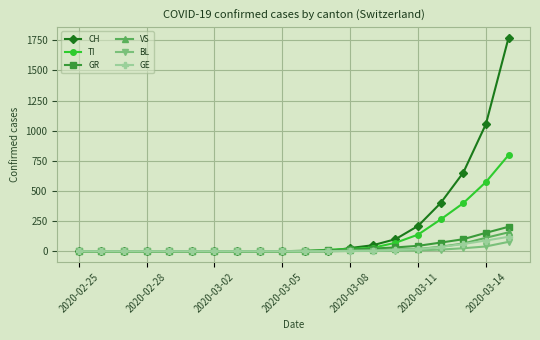

Which series has the largest range (max minus min)?

CH